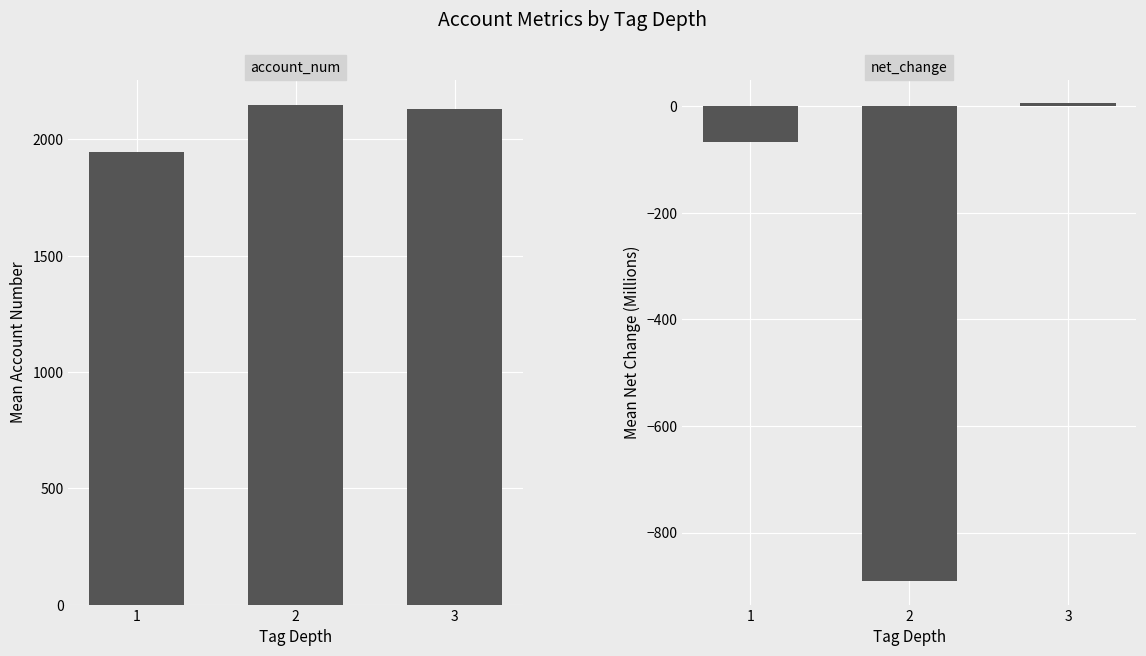

Rank the categories by net_change value from highest to lowest.

3, 1, 2